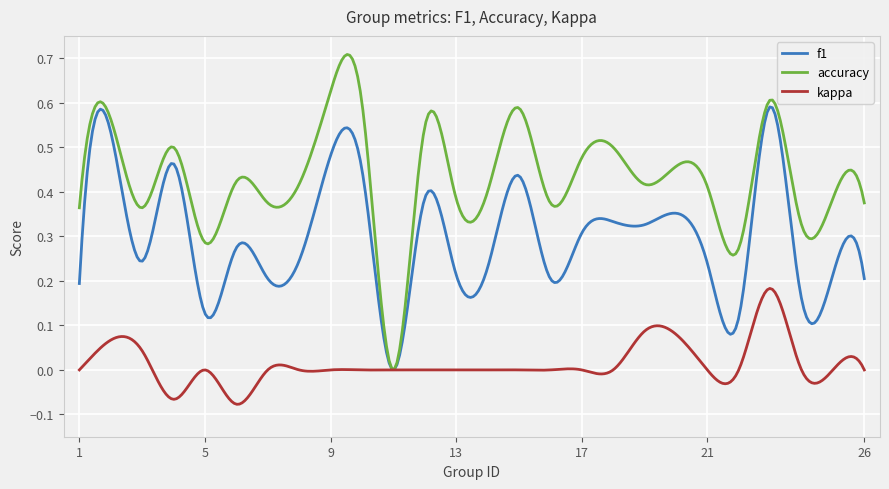

Rank the series by their average value, from highest to lowest.

accuracy, f1, kappa